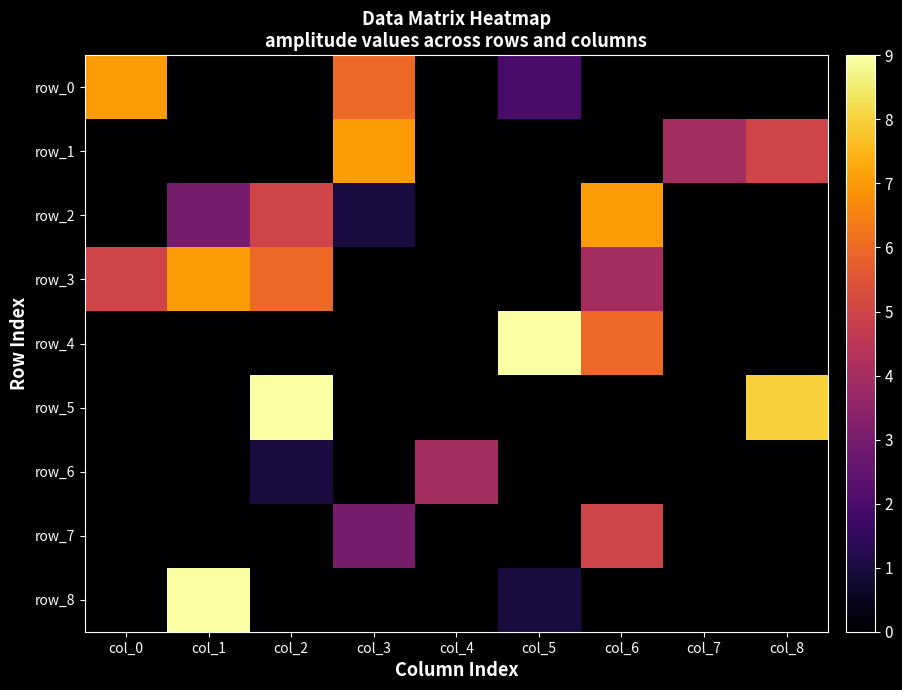

What is the maximum value shown in the chart?

9